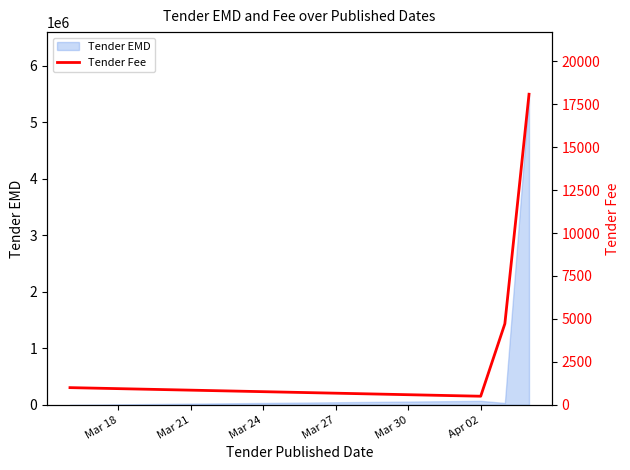

True or false: the data shows 10761 at Mar 27.

False